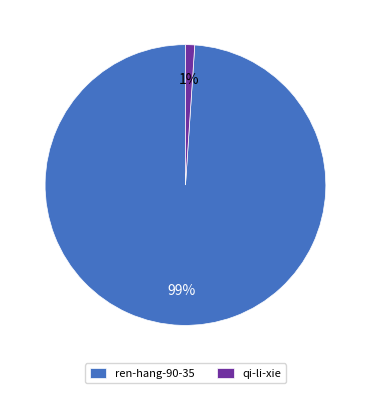

Which slice is the smallest?

qi-li-xie